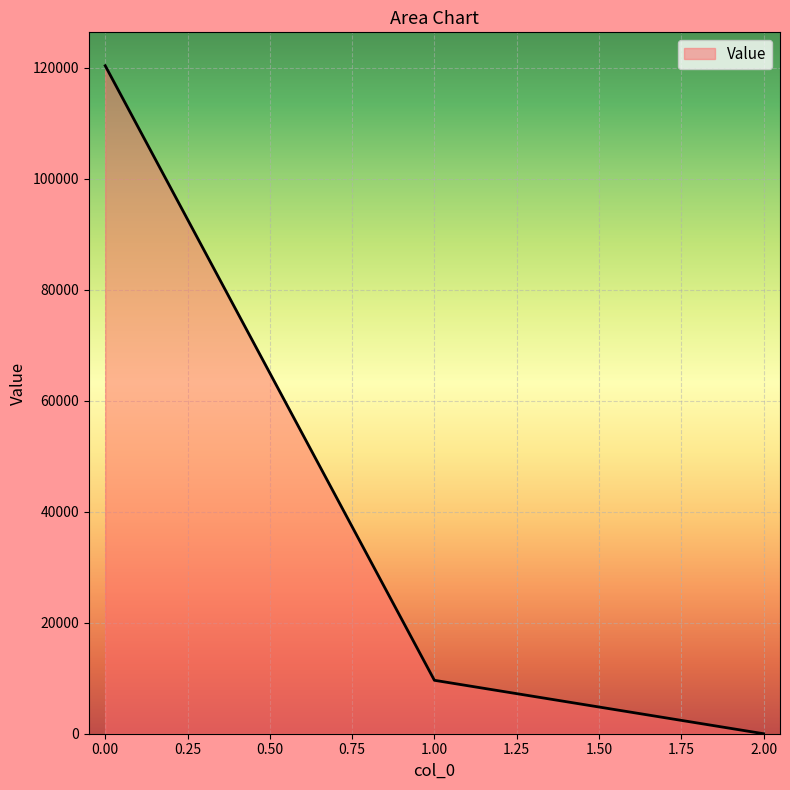

Reading left to right, extract all data points from this chart.

120352.0	9627.6	0.2